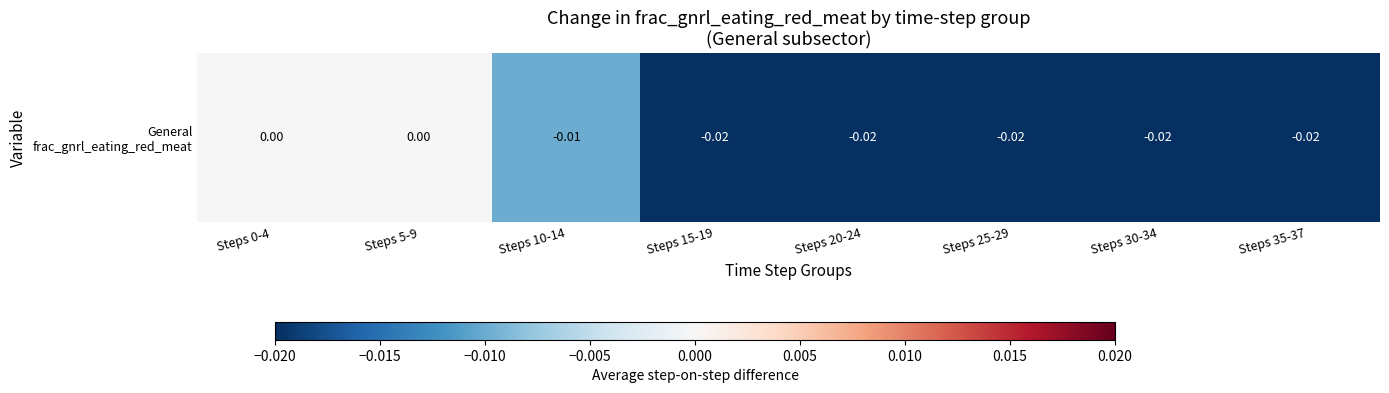

Rank the categories by value from highest to lowest.

Steps 0-4, Steps 5-9, Steps 10-14, Steps 15-19, Steps 20-24, Steps 25-29, Steps 30-34, Steps 35-37